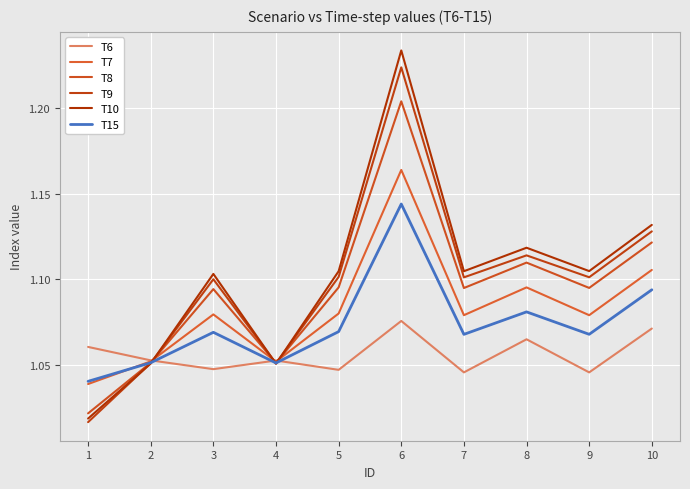

The value of T15 at 2 is 1.7. True or false?

False